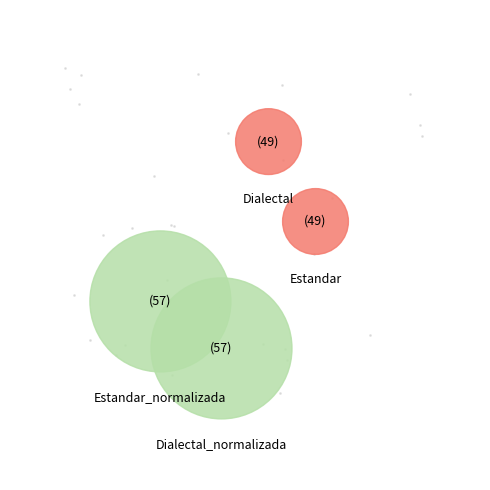

To the nearest percent, what is the average slice percentage?

25%